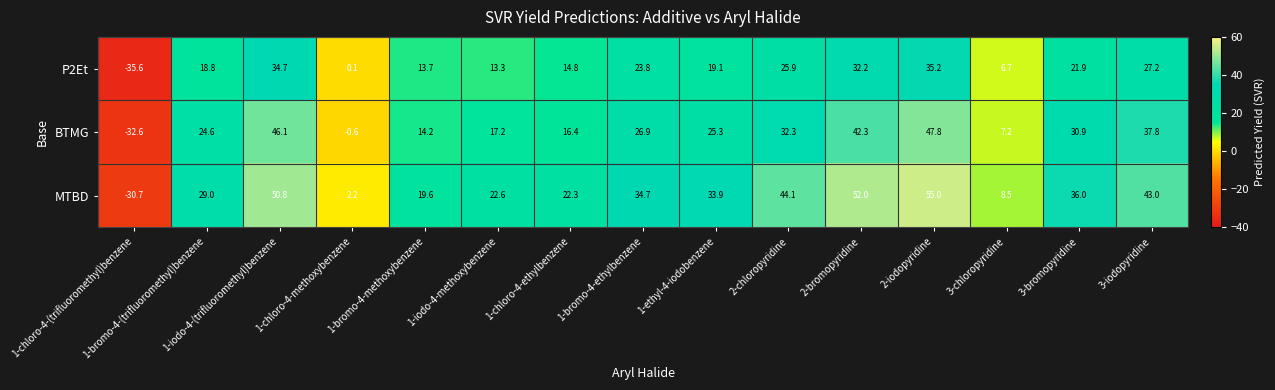

What is the minimum value for BTMG?

-32.6